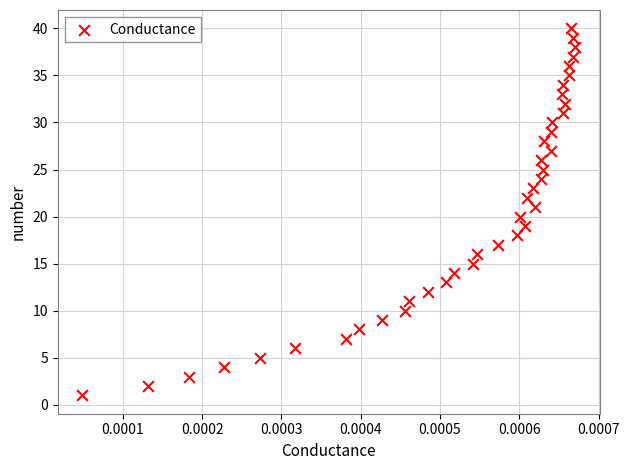

What is the range of Y values (max minus min)?

39